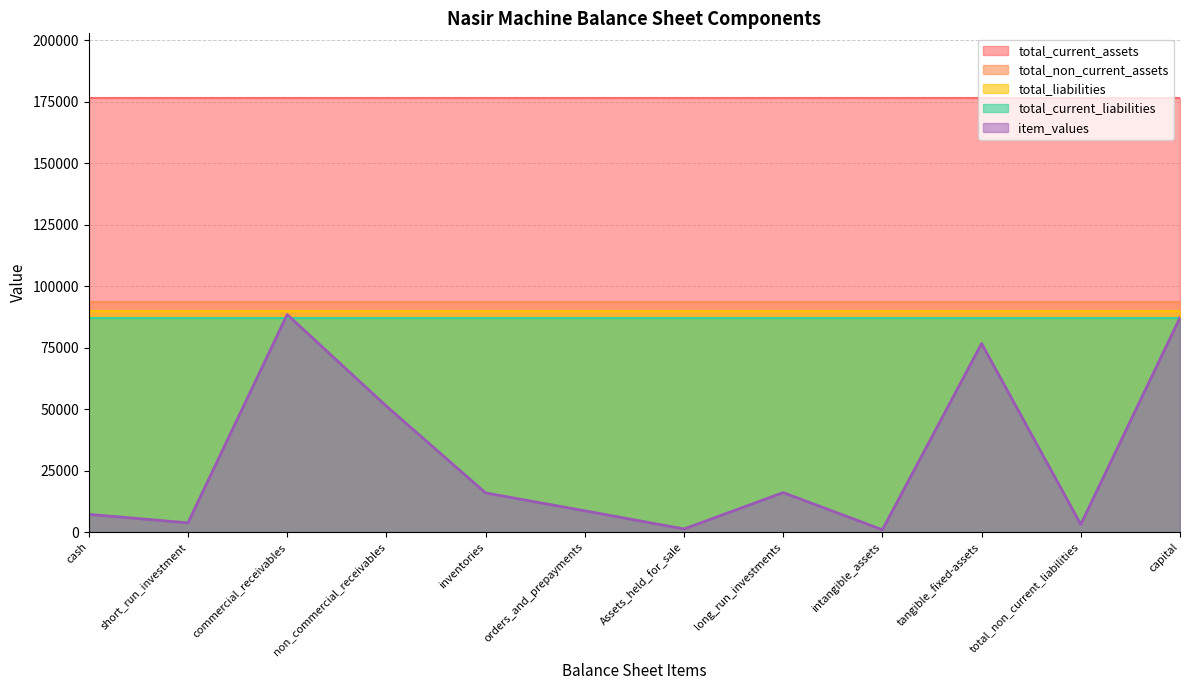

Which series has the largest range (max minus min)?

item_values